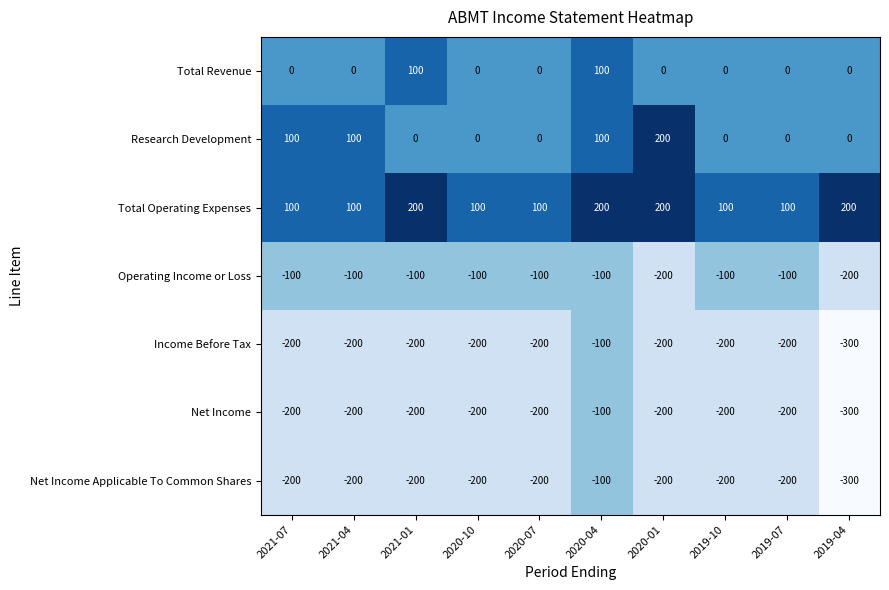

What is the difference between the maximum and minimum values in the Research Development series?

200